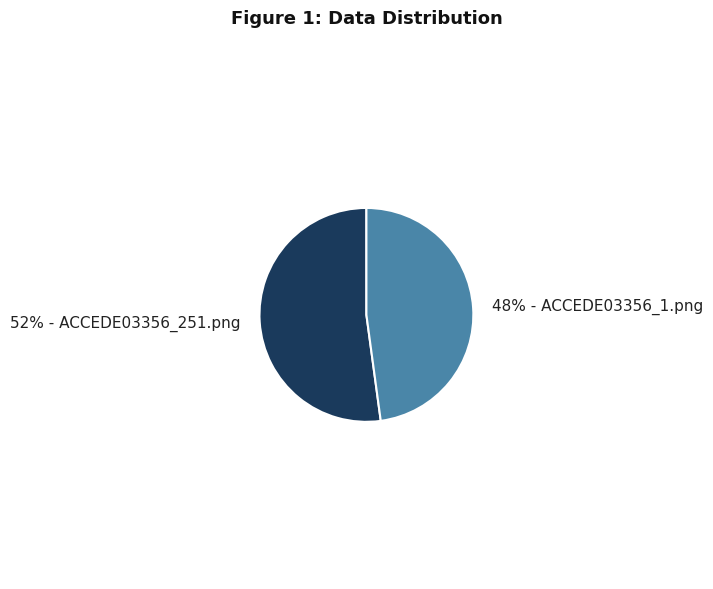

To the nearest percent, what is the difference between the largest and smallest slice percentages?

4%